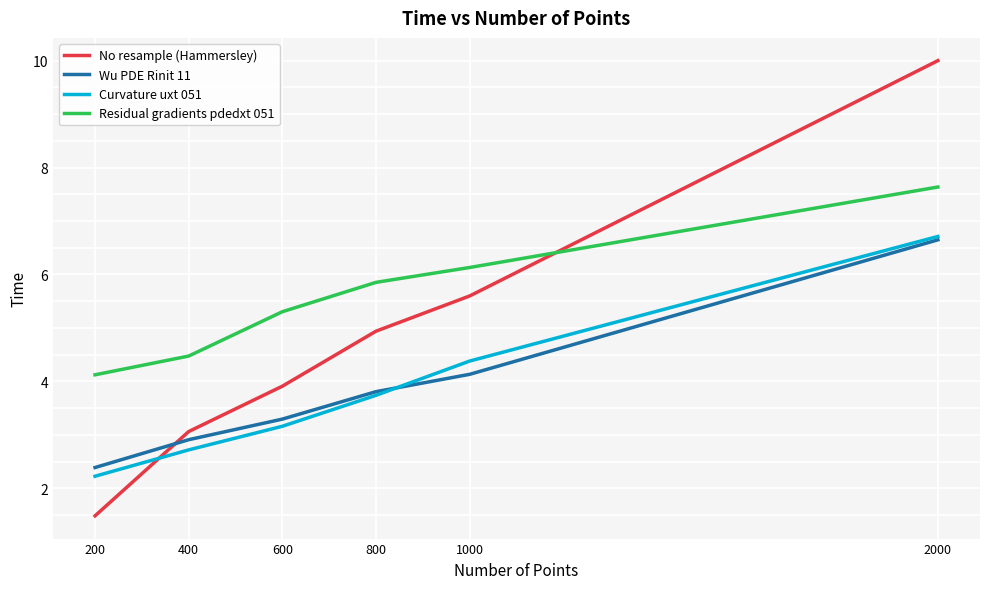

Where does the Curvature uxt 051 series first go above 3?

600